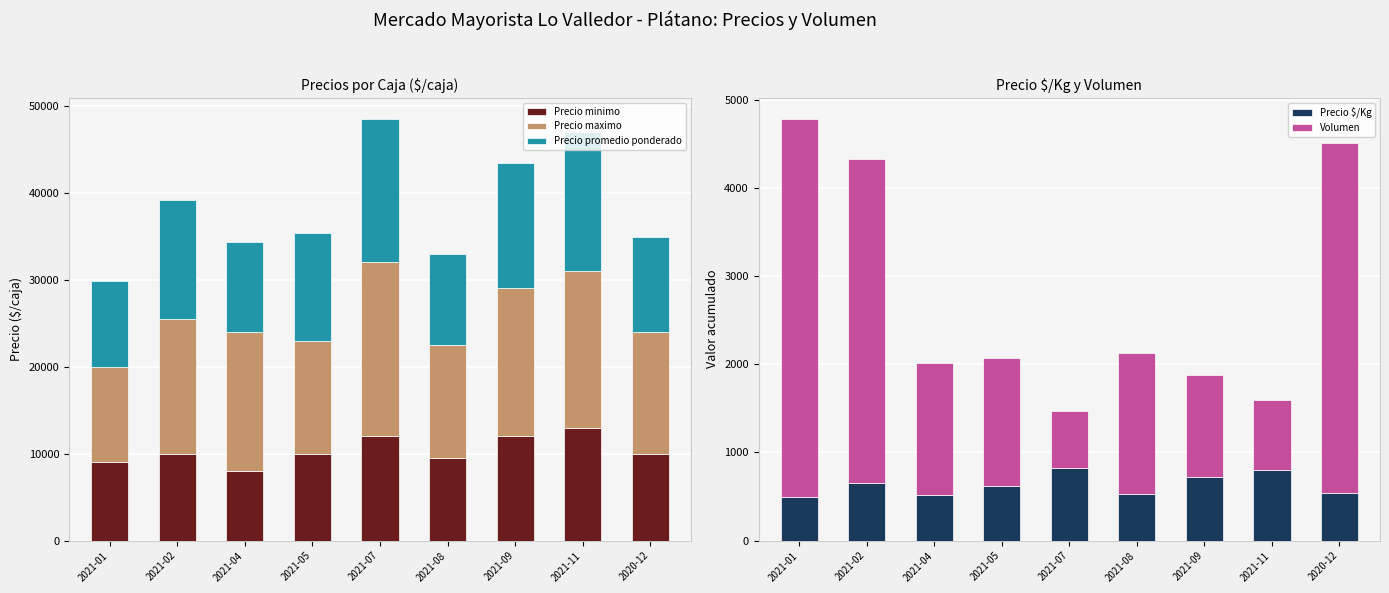

Does the chart contain any negative values?

No